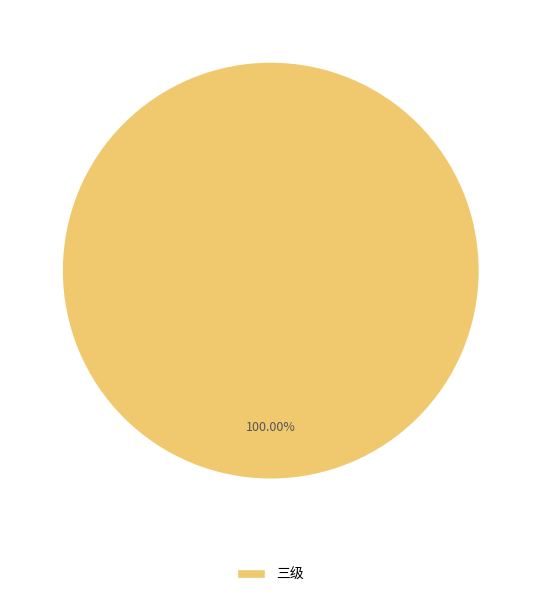

Count the number of slices in the pie.

1